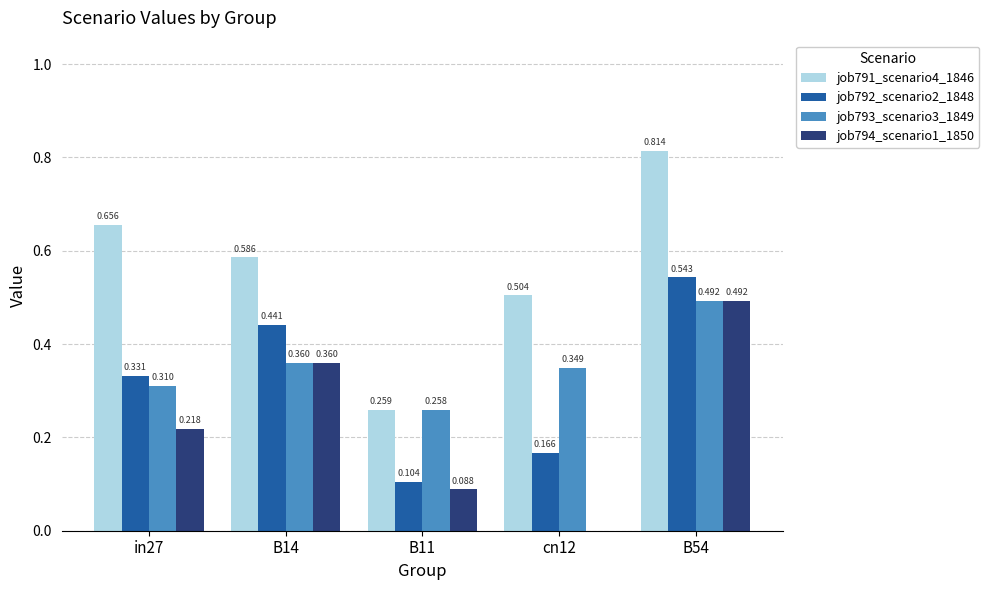

Is the value of job794_scenario1_1850 at B11 greater than the value of job791_scenario4_1846 at cn12?

No